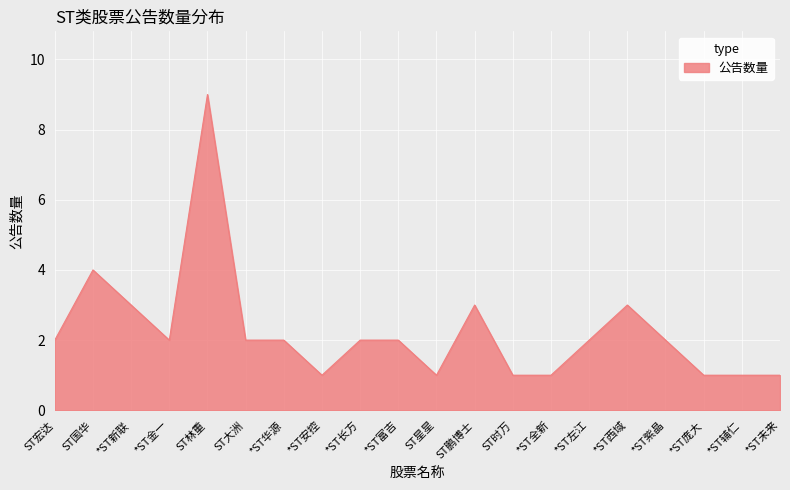

Does the chart display data point markers on the line(s)?

No